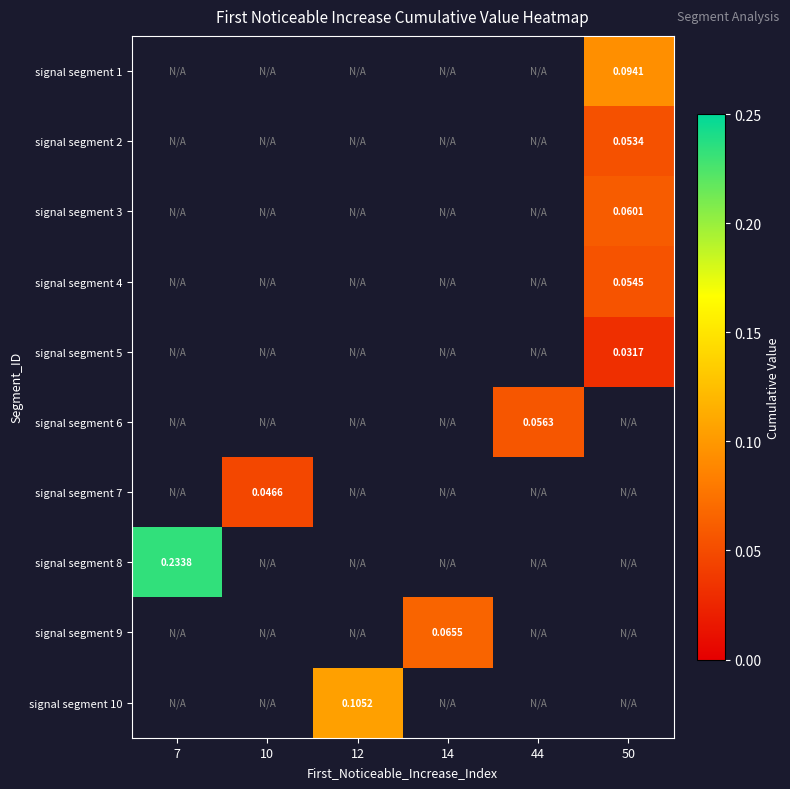

How many data points does each series have?

6